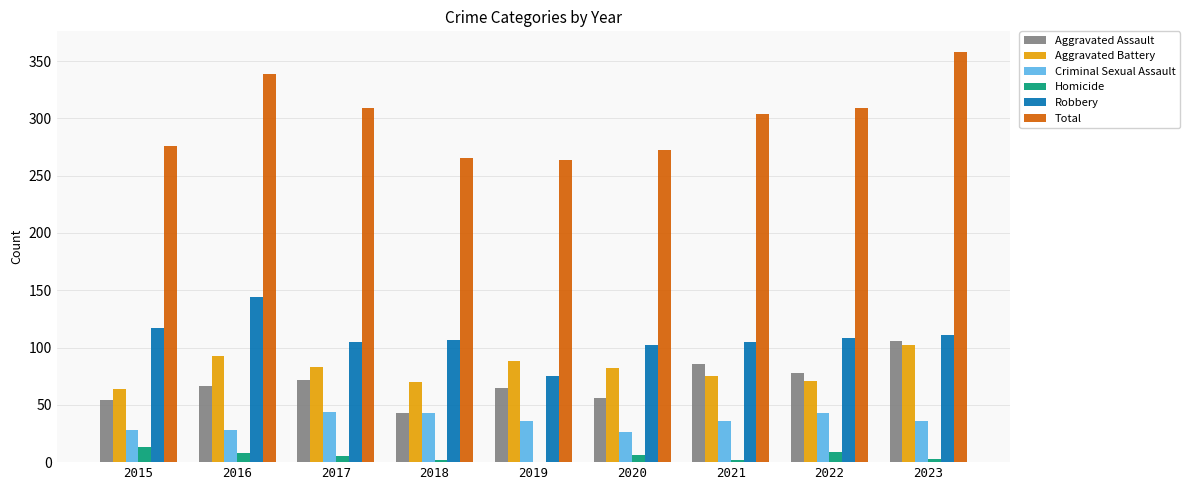

What is the total value across all series at 2015?

552